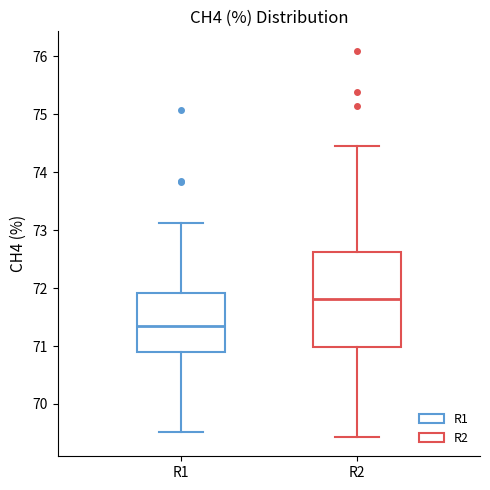

Where is the upper edge of the box for R2 on the y-axis? The values are not printed on the chart, so give them approximately, as read against the axis.

72.6